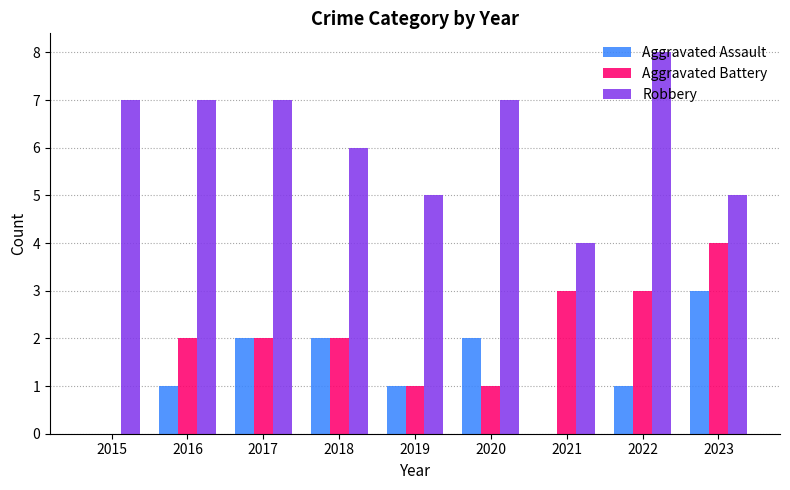

Is it true that Aggravated Battery equals 1 at 2015?

False